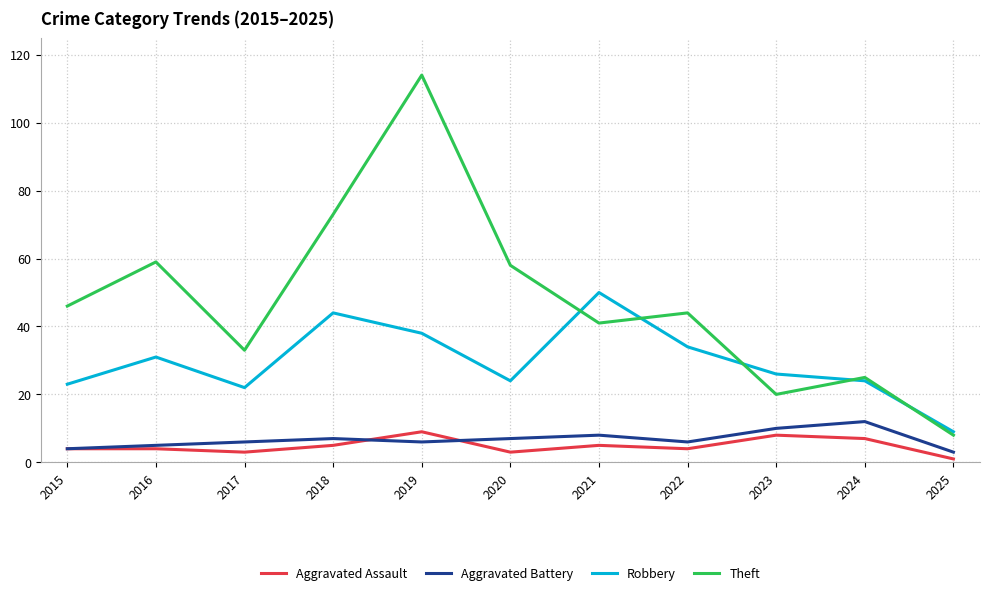

Between 2018 and 2025, which series saw the biggest shift?

Theft